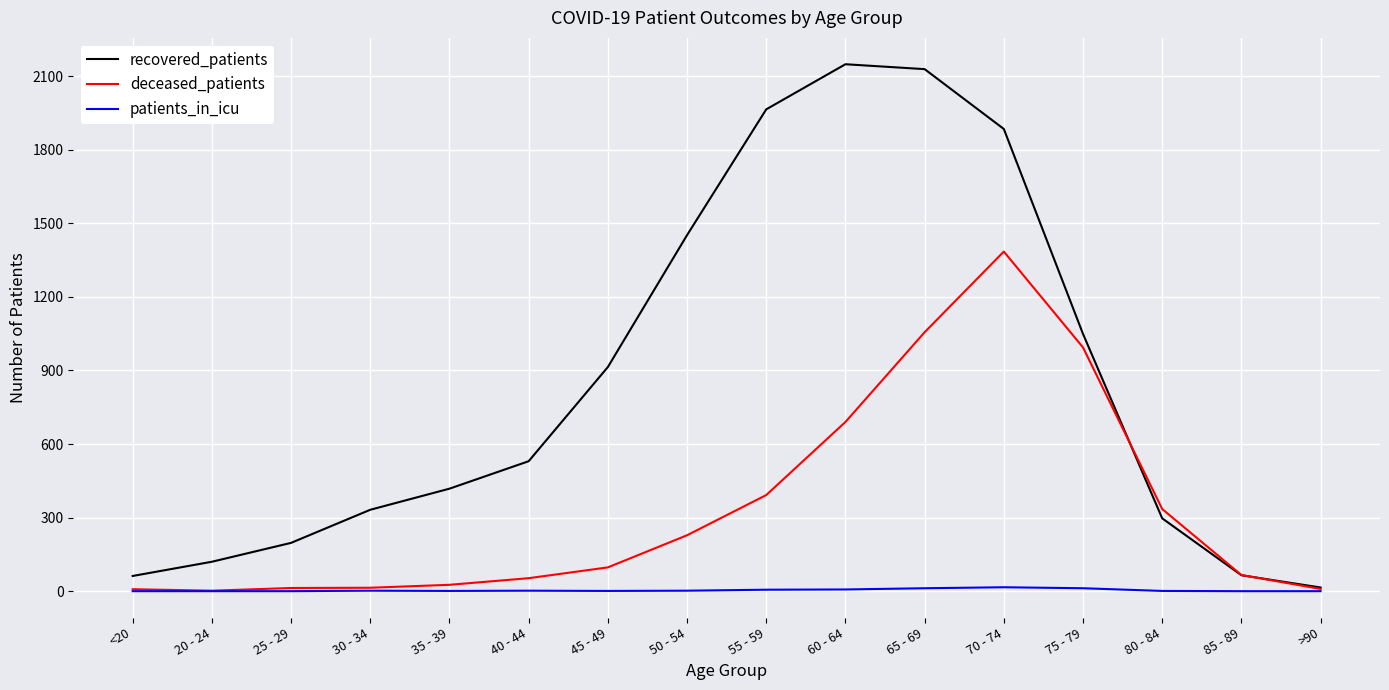

What is the average value of the deceased_patients series?

336